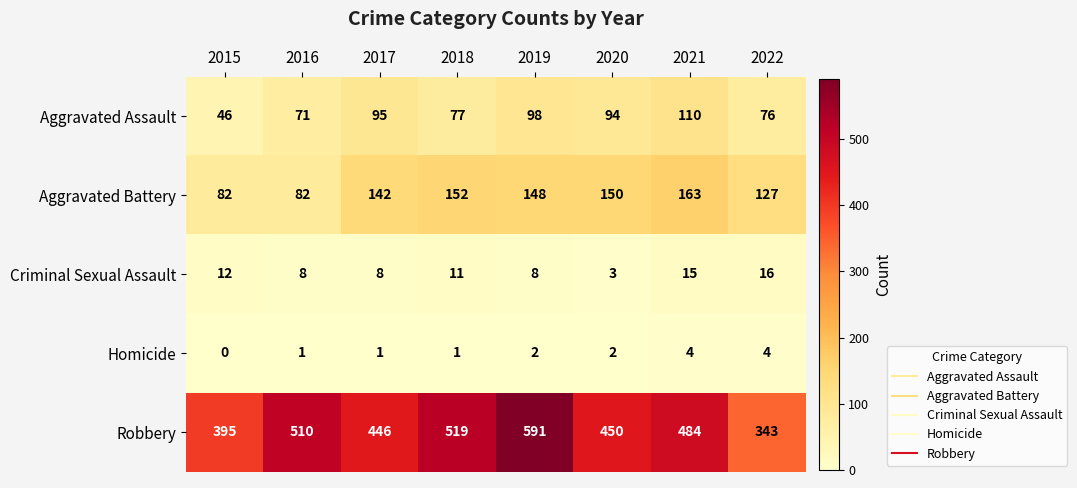

What is the difference between the second highest and minimum values in the Homicide series?

4